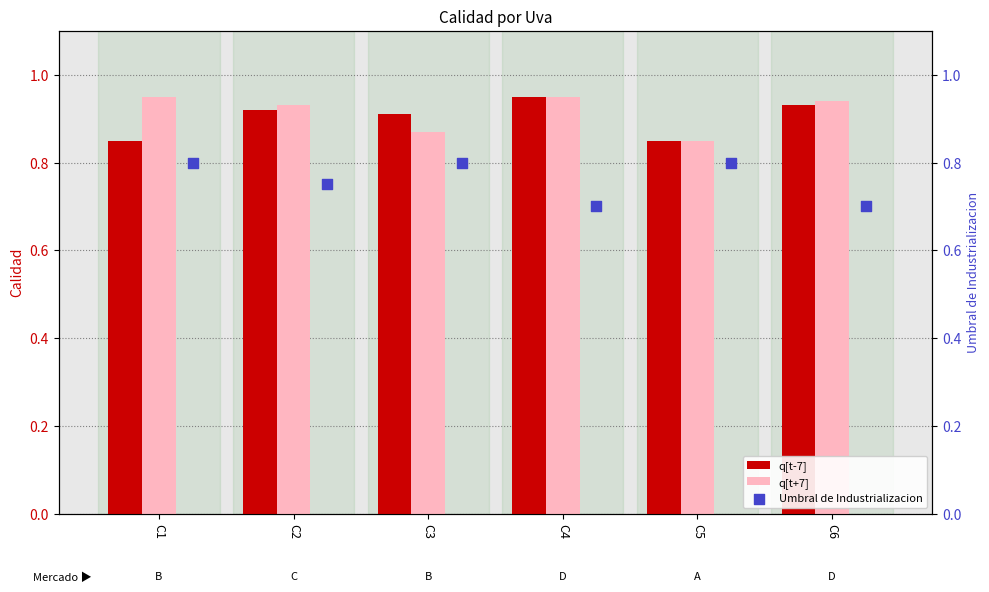

What are all the series names shown in the legend?

q[t-7], q[t+7], Umbral de Industrializacion